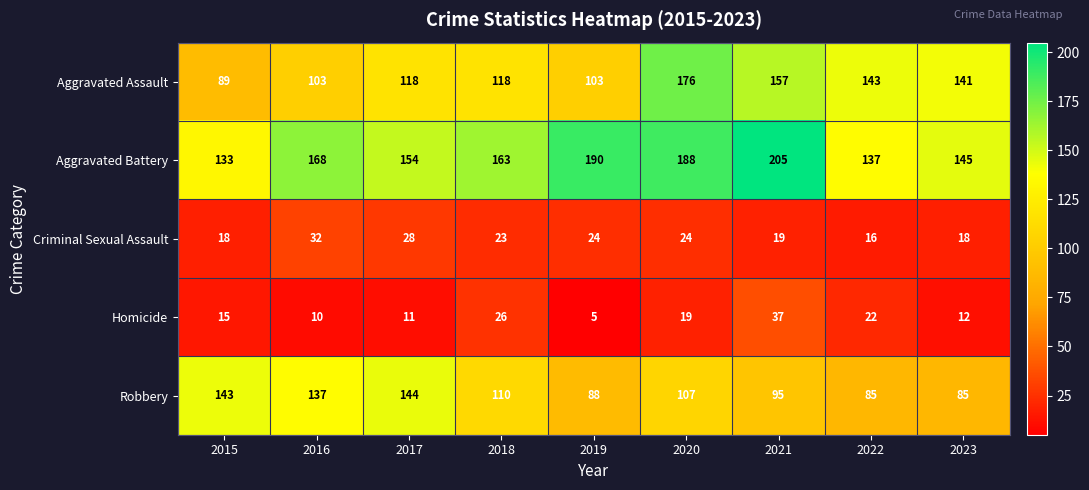

What is the difference between the Aggravated Battery values at 2017 and 2021?

51